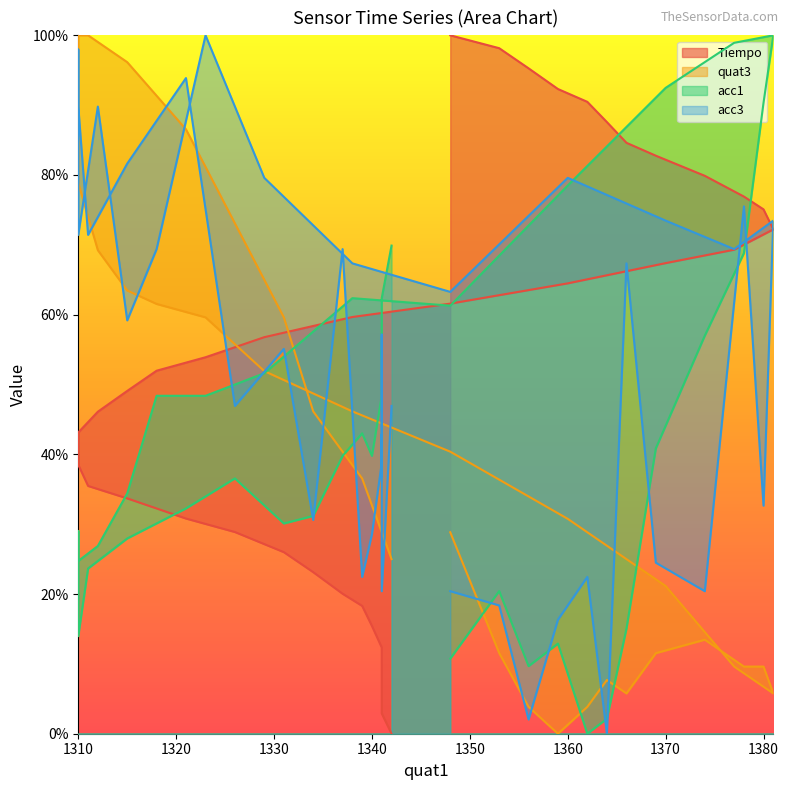

How many lines are shown in the chart?

4